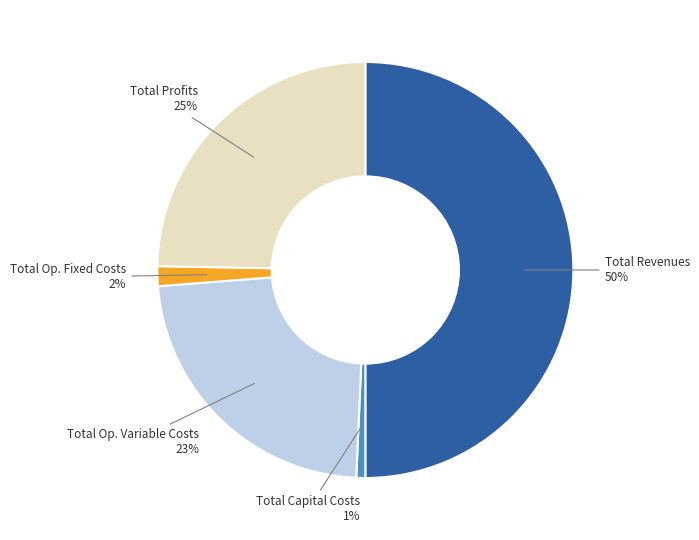

Approximately how many times larger is the value at Total Revenues compared to Total Profits?

2.0